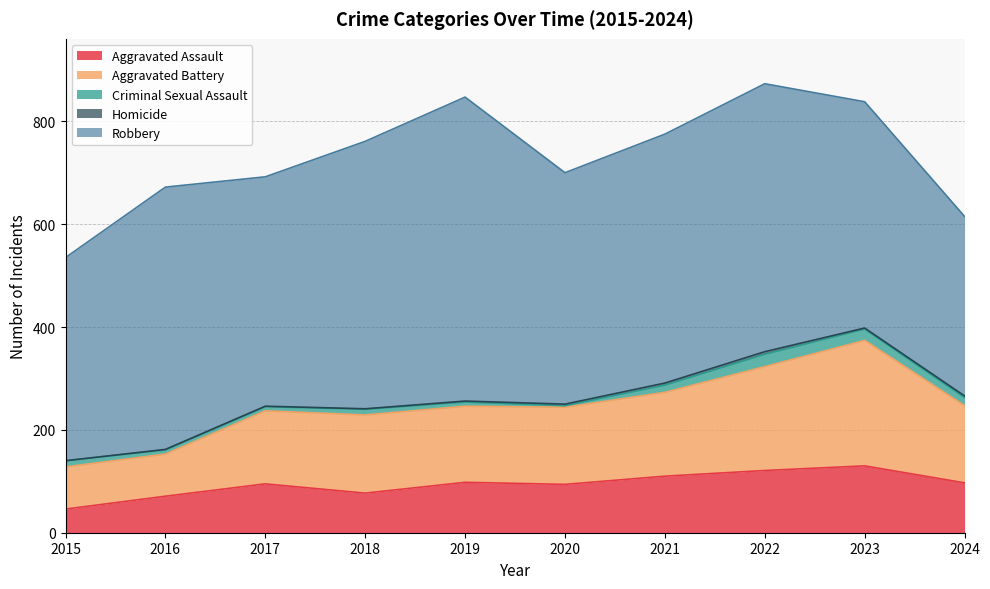

The Robbery series shows 752 at 2020. True or false?

False